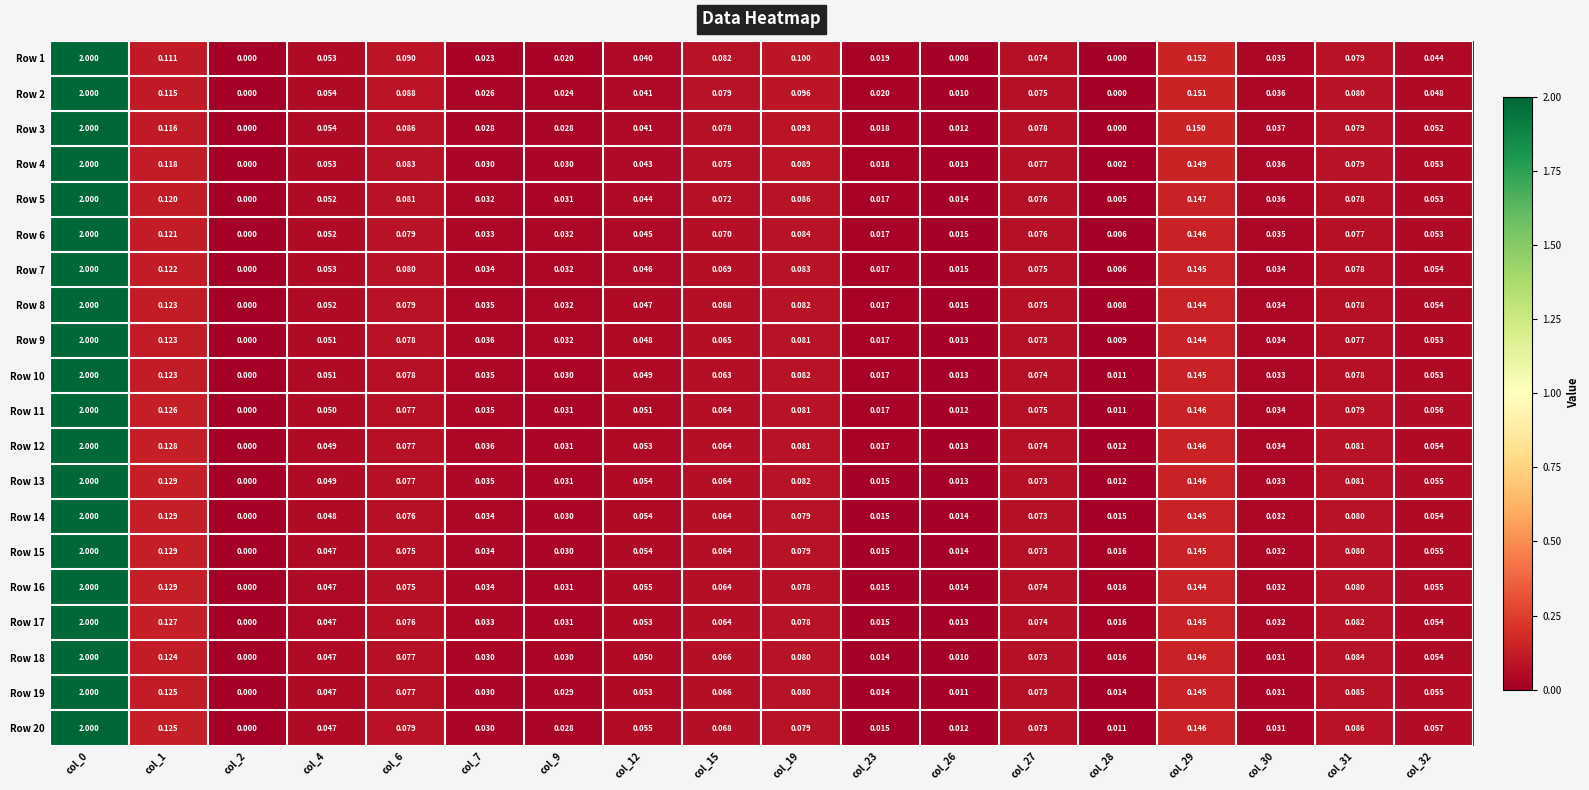

Is the value of Row 11 at col_29 greater than the value of Row 9 at col_0?

No